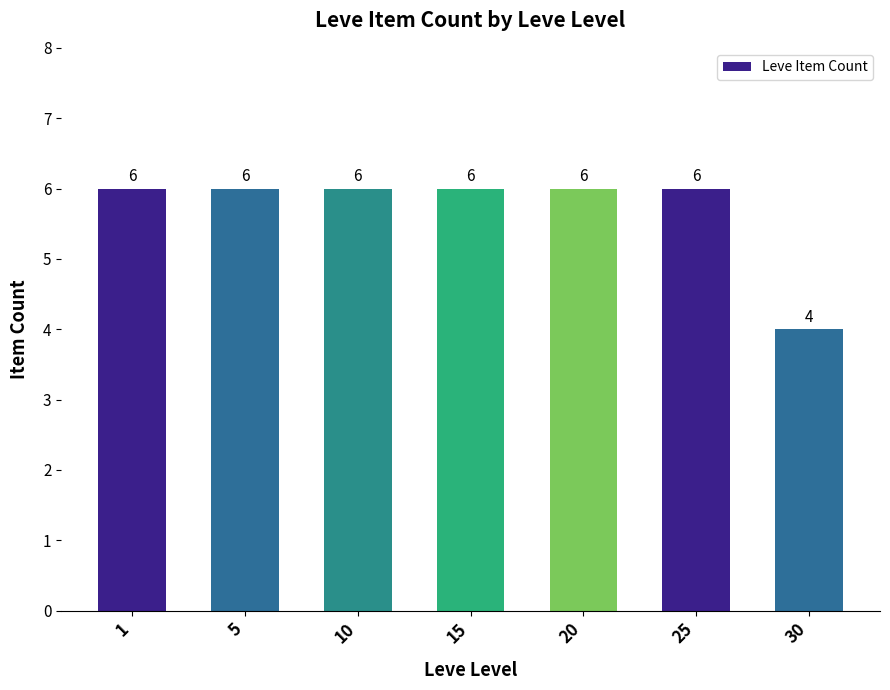

How many values are between 6 and 7?

6